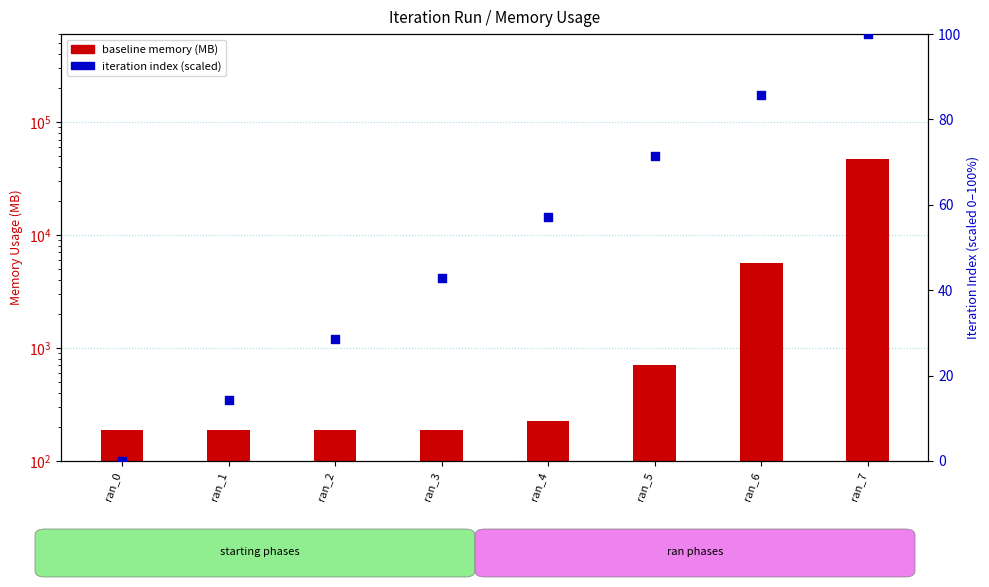

Which series has the widest spread of Y values?

baseline memory (MB)